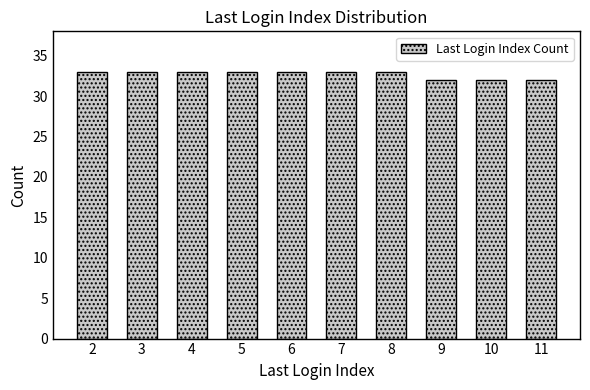

What is the value of the 10th bar from the left?

32